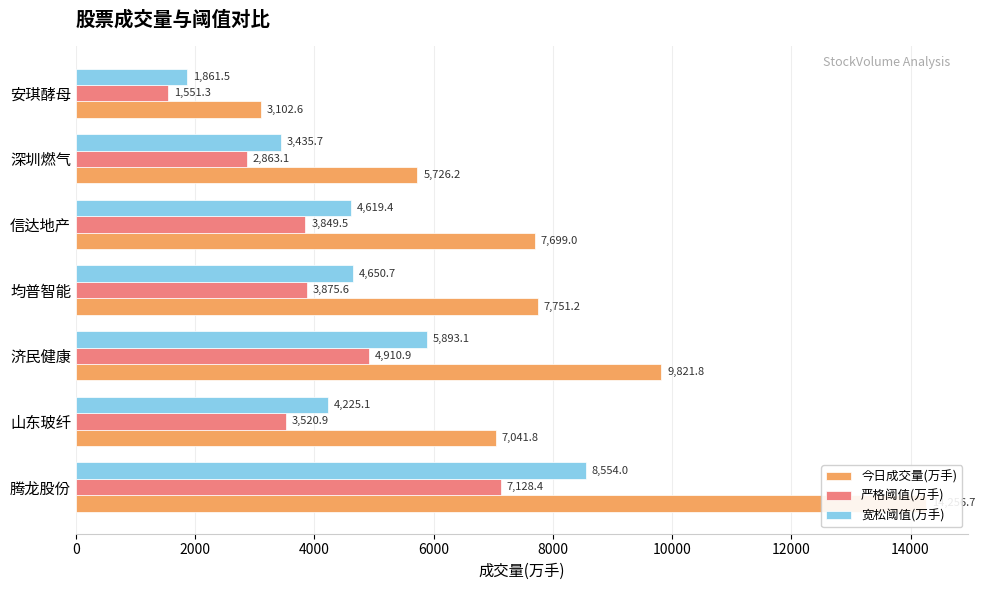

Are the bars grouped side by side (vs. stacked)?

Yes